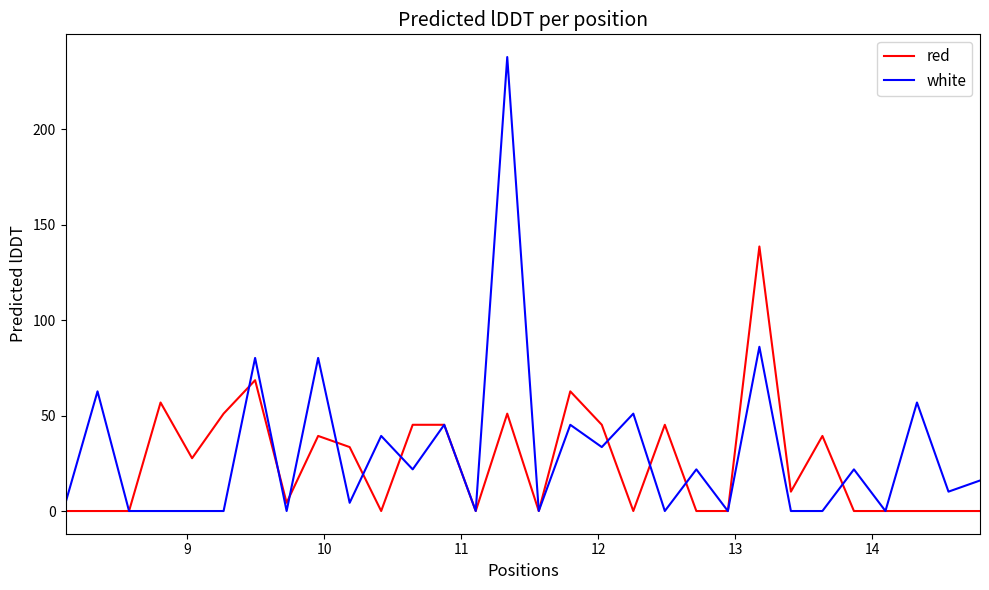

Rank the series by their maximum value, from lowest to highest.

red, white